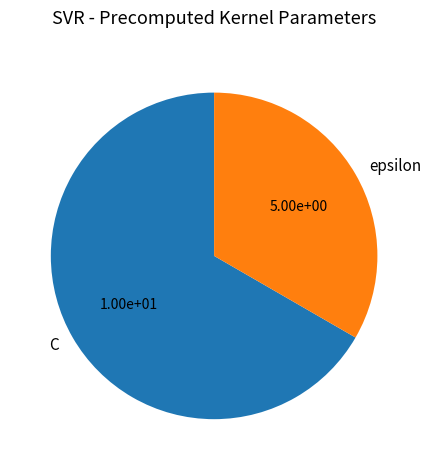

Is there a majority slice in this chart?

Yes